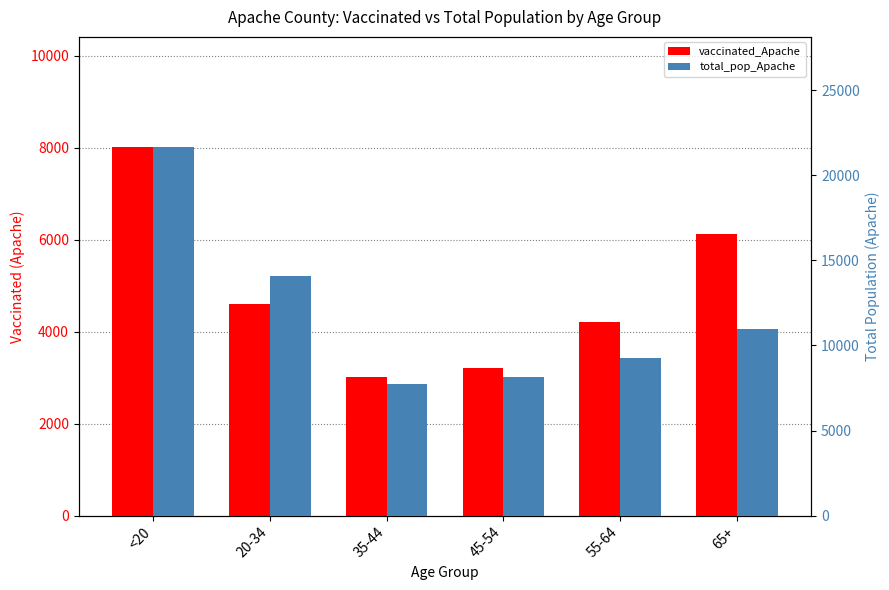

Between 20-34 and 35-44, which series saw the biggest shift?

total_pop_Apache